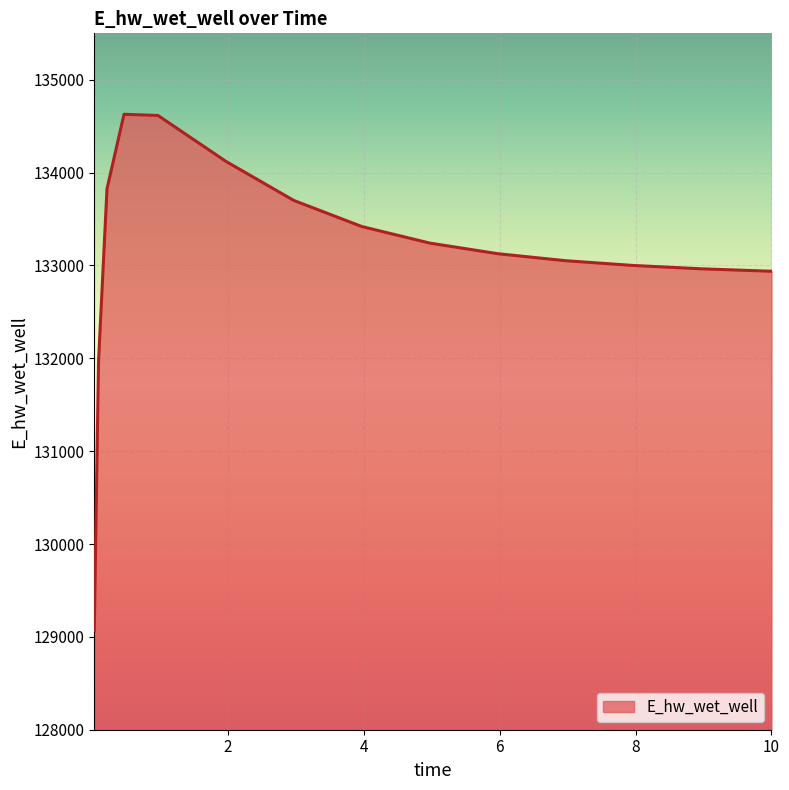

What is the maximum value shown in the chart?

134628.2